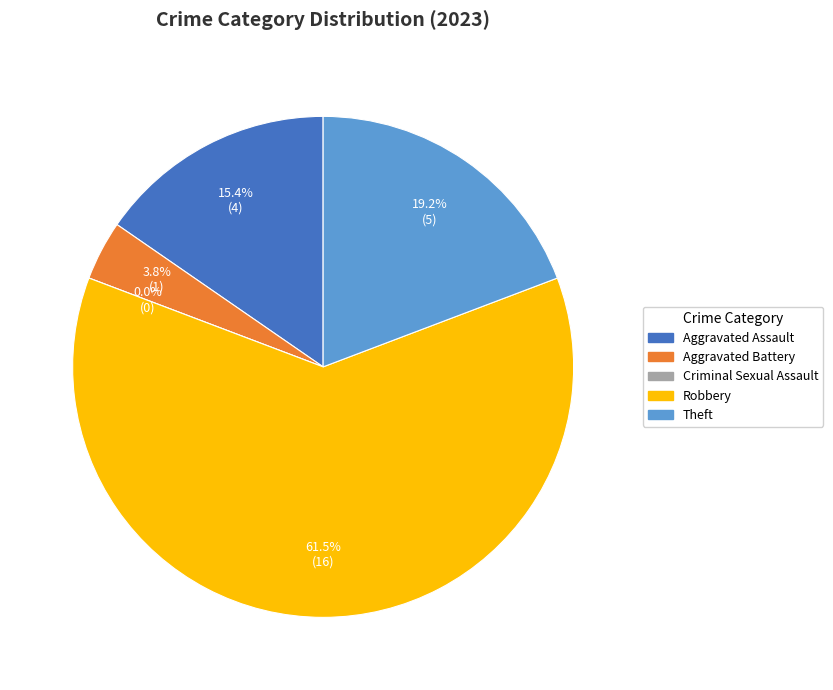

Rank the categories by value from highest to lowest.

Robbery, Theft, Aggravated Assault, Aggravated Battery, Criminal Sexual Assault